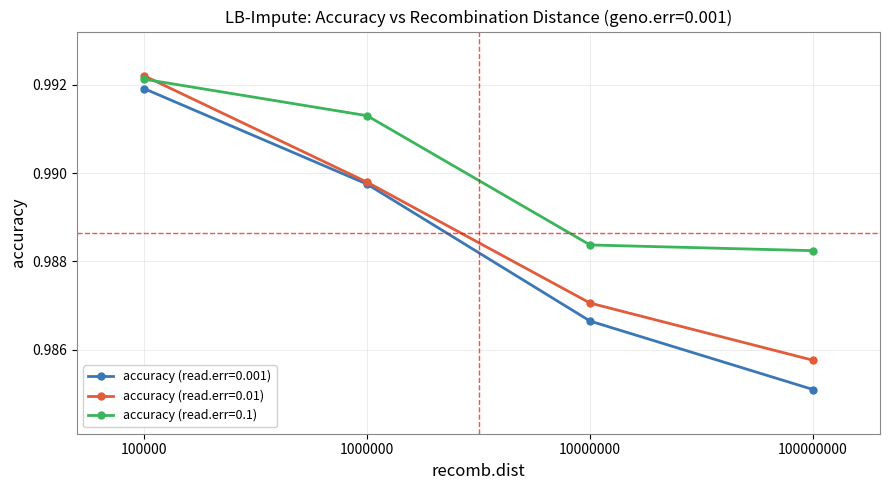

Which series has the largest range (max minus min)?

accuracy (read.err=0.001)